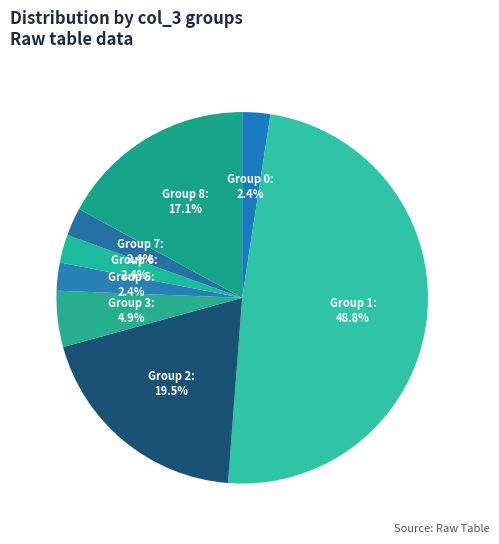

What percentage do Group 3 and Group 7 together represent?

7.3%